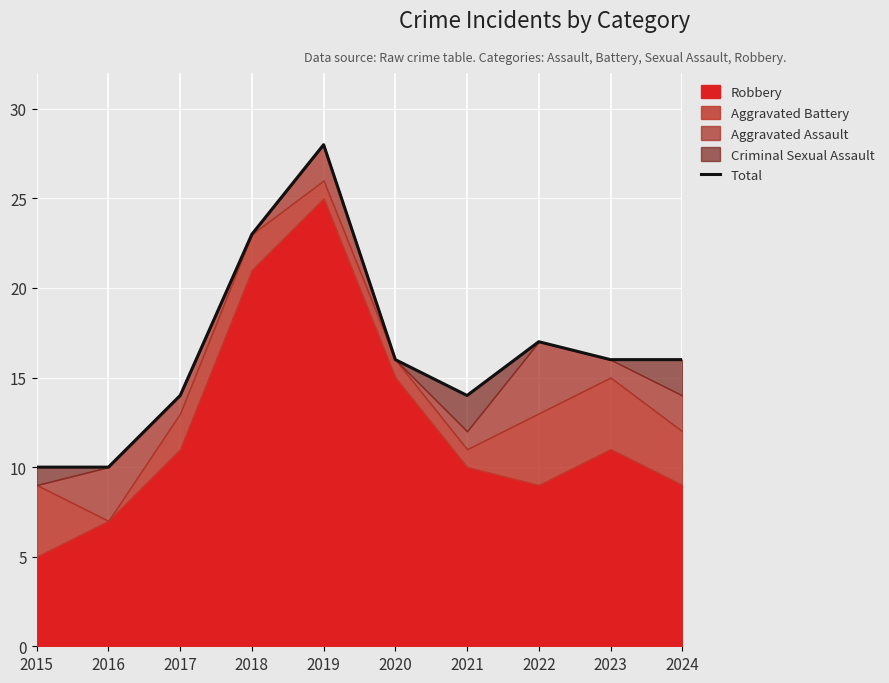

True or false: the data shows 16 at 2023.

True